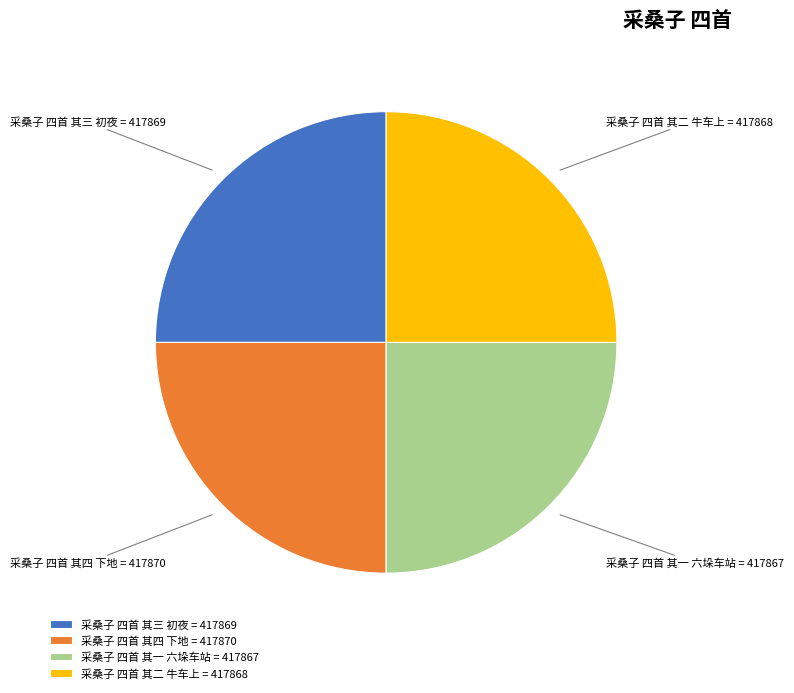

Approximately how many times larger is the value at 采桑子 四首 其四 下地 compared to 采桑子 四首 其二 牛车上?

1.0